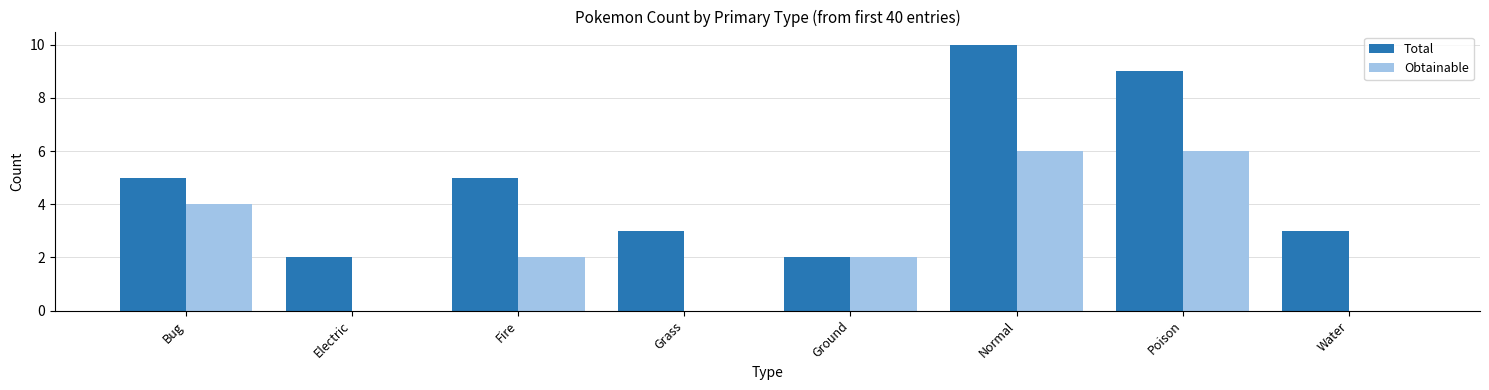

Count the number of categories in the chart.

8